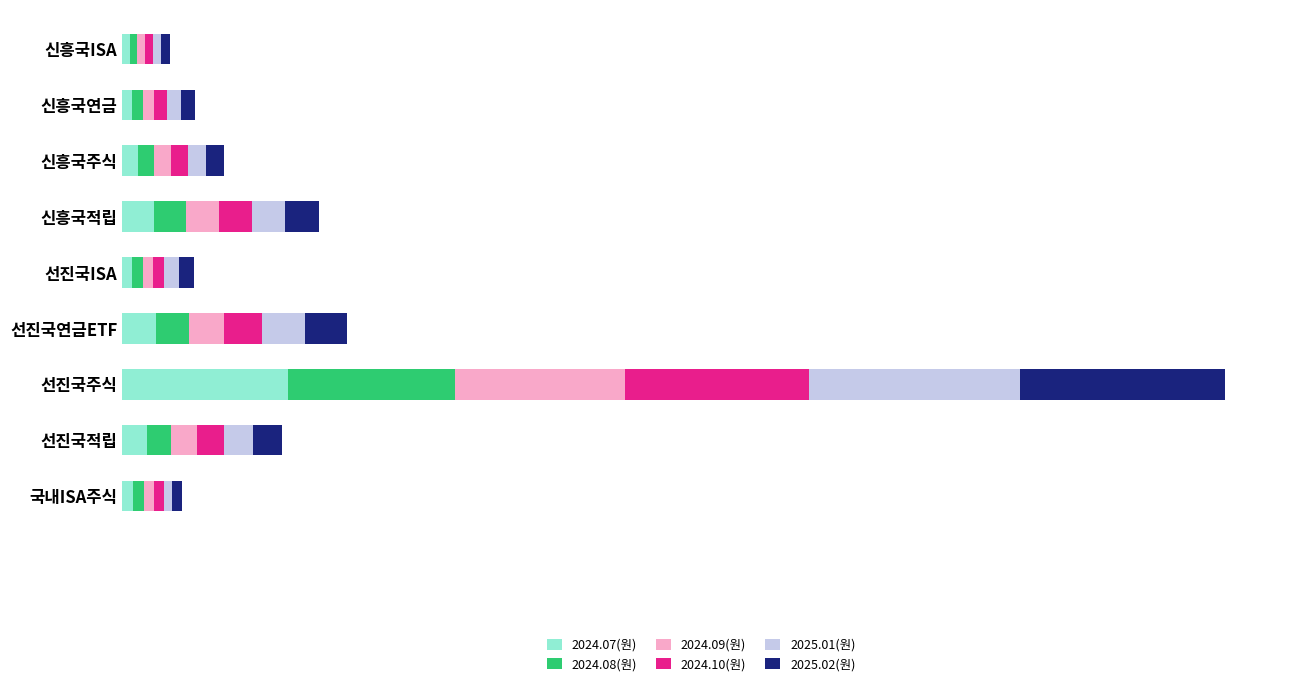

Which series has the largest total across all categories?

2025.01(원)